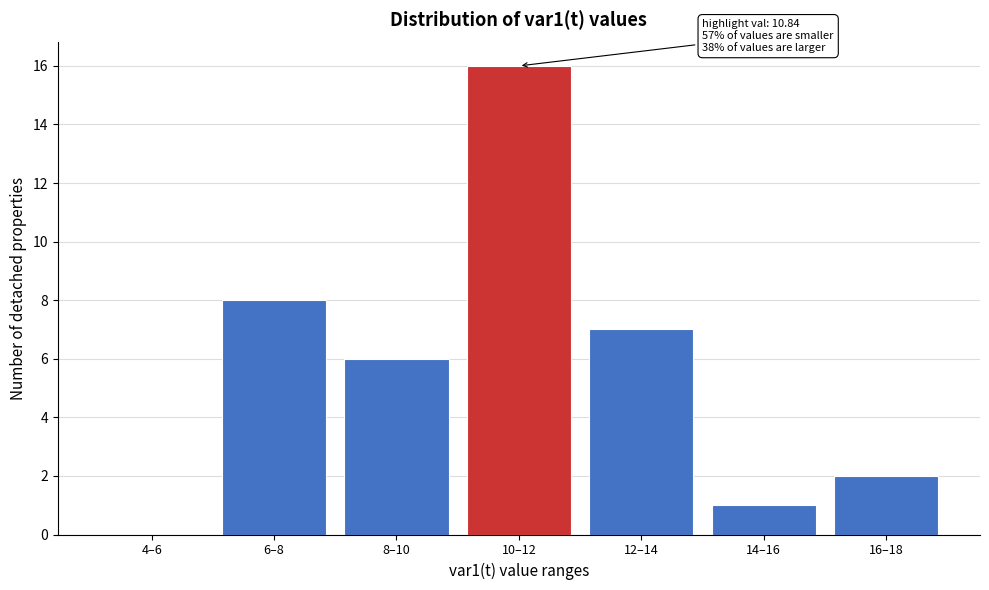

Reading left to right, what are all the values shown in this chart?

4–6=0	6–8=8	8–10=6	10–12=16	12–14=7	14–16=1	16–18=2